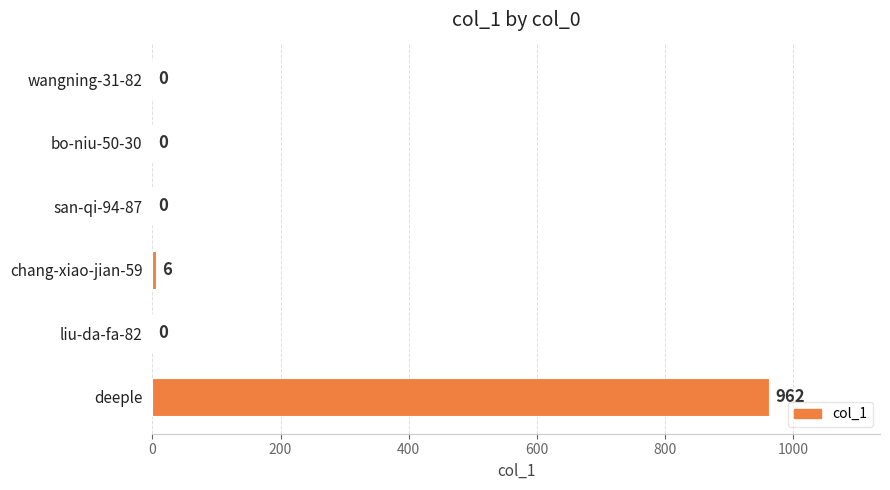

What is the change in value from san-qi-94-87 to chang-xiao-jian-59?

+6